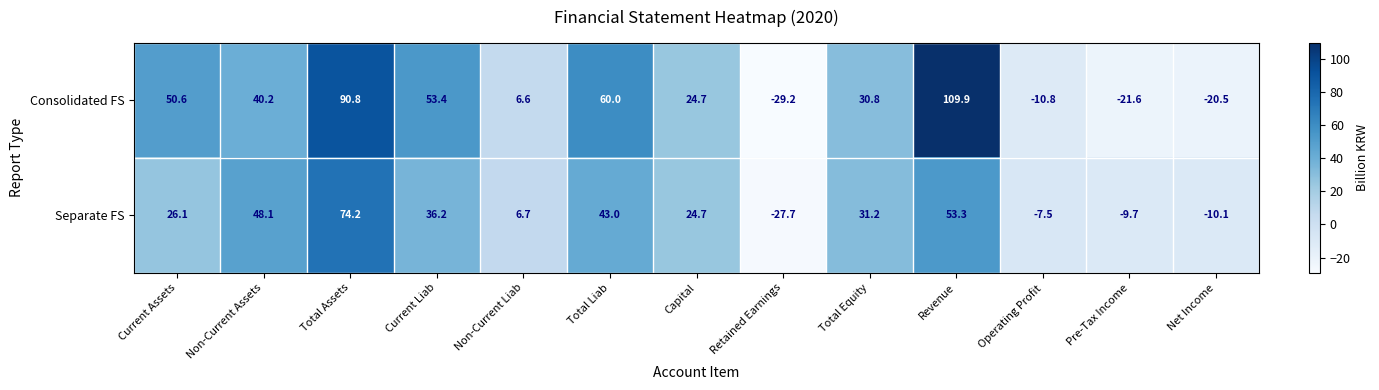

What value does the Consolidated FS series have at Total Assets?

90.8